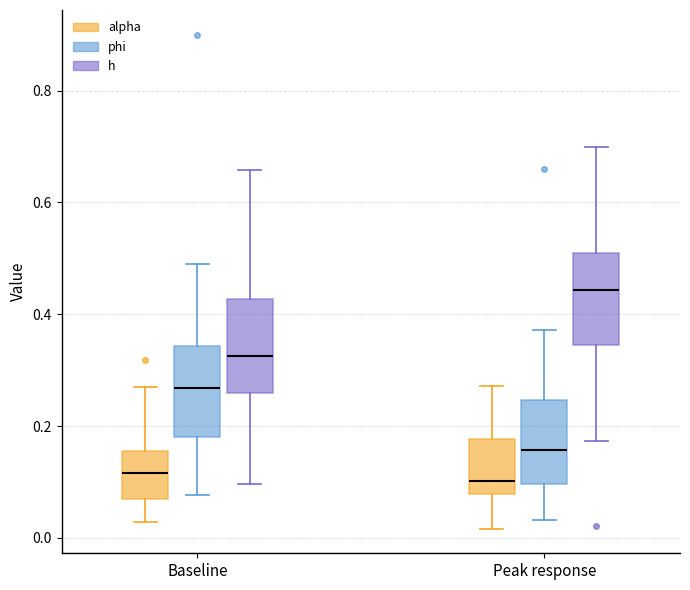

Which box has the highest median line?

Peak response (h)